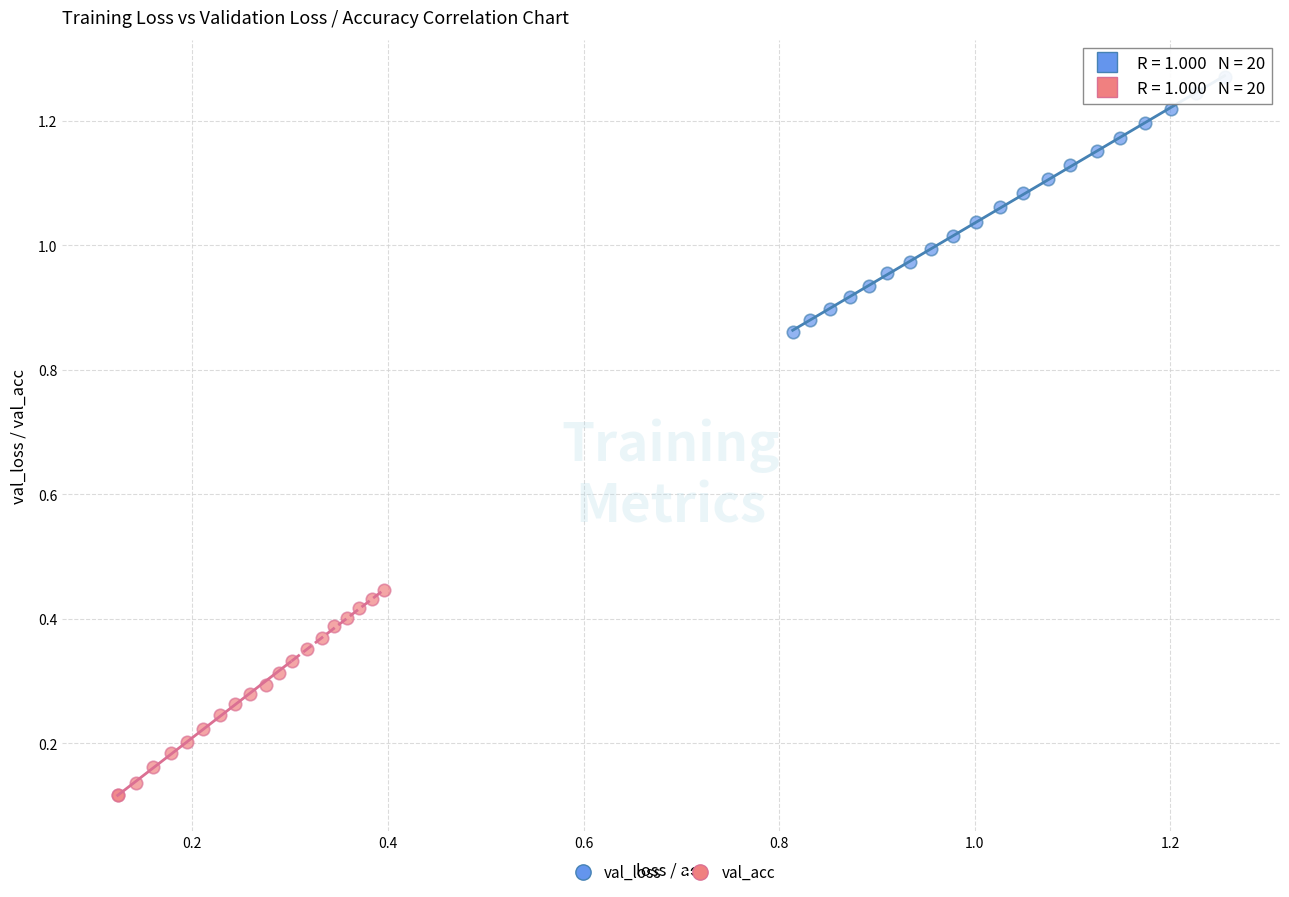

Which series contains the highest Y value?

val_loss